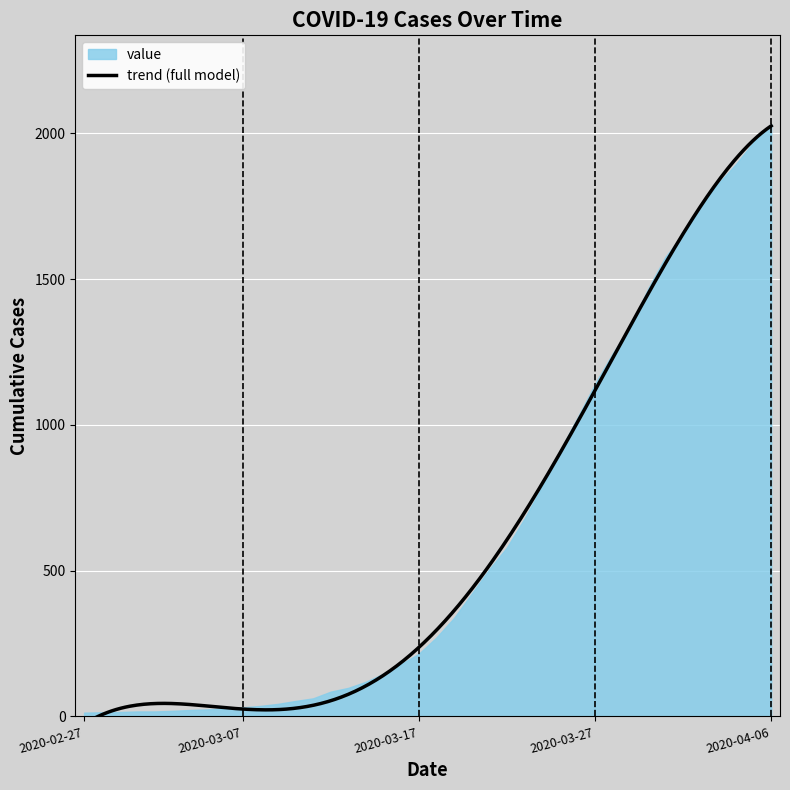

Is it true that the value at 2020-03-01 is 26?

False